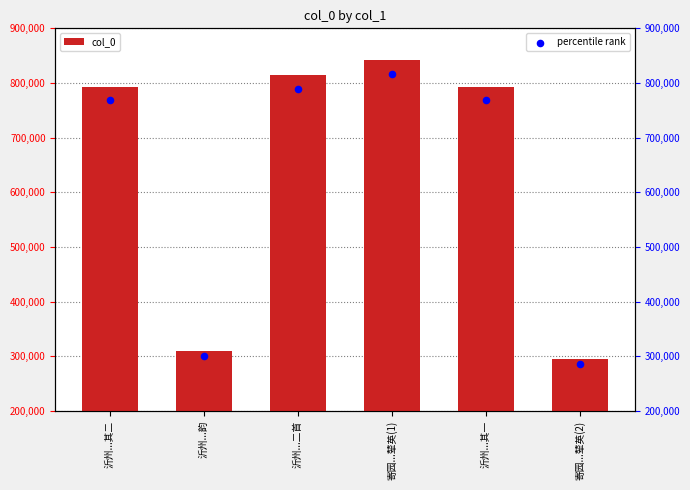

Which series contains the lowest Y value?

percentile rank